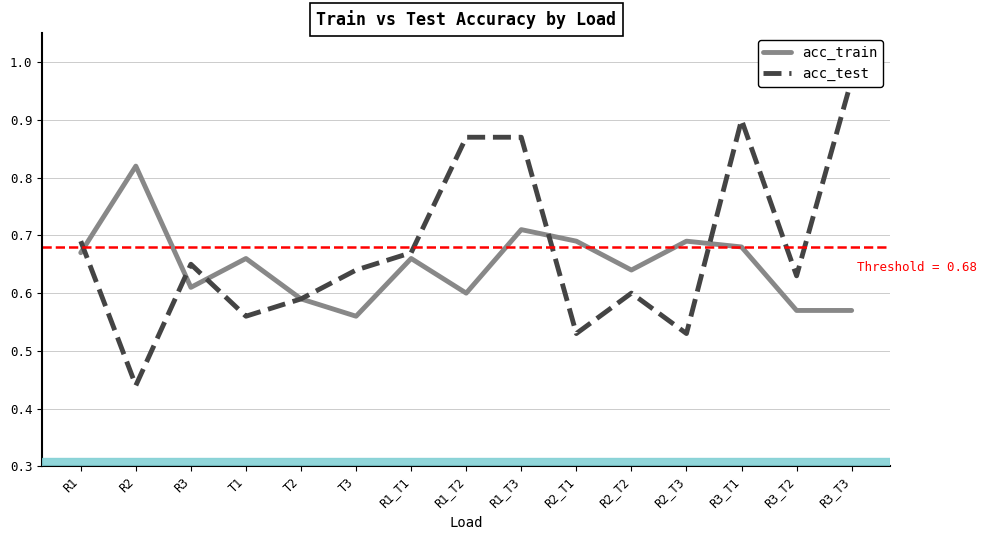

How many lines are shown in the chart?

2